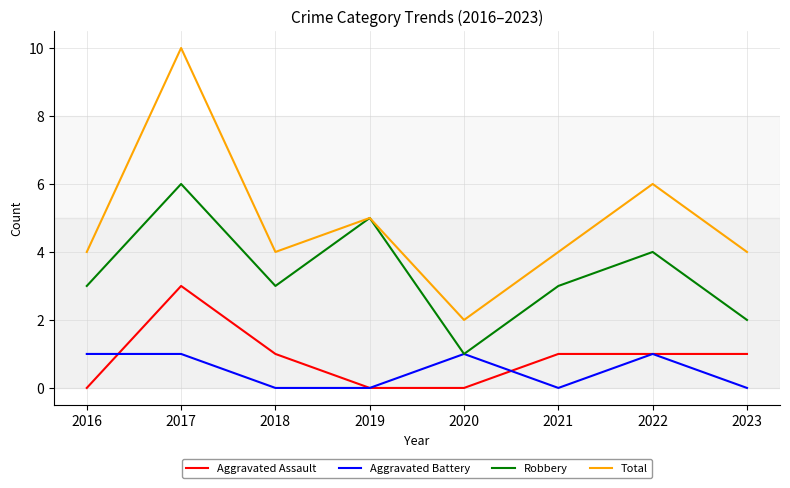

Is this an area chart (filled region under the line)?

No